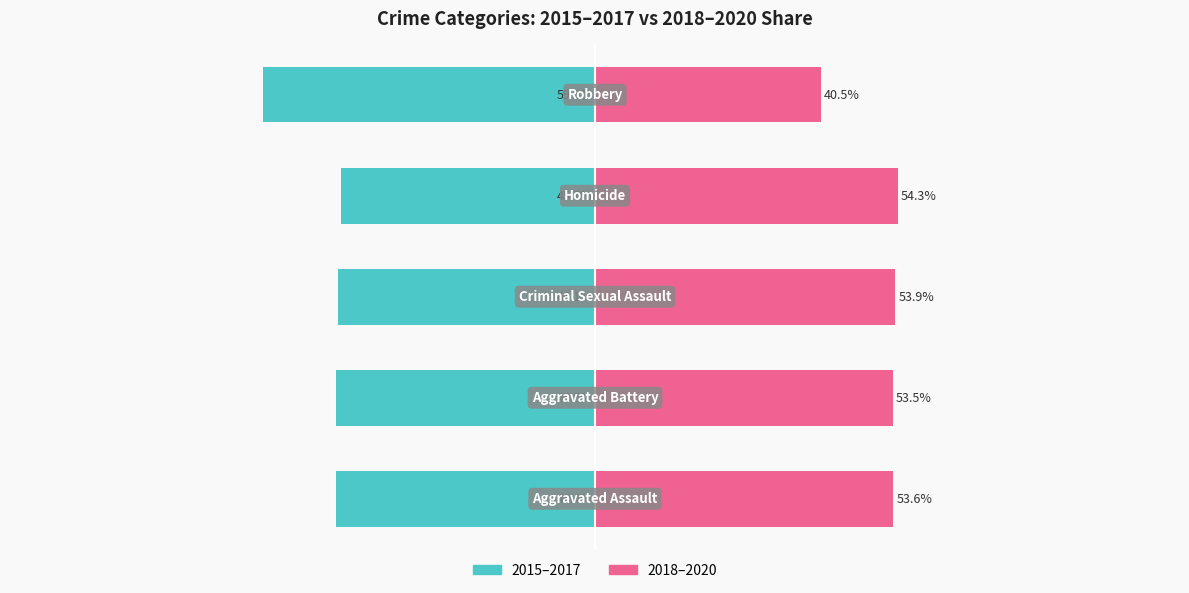

Rank the series at 0 from lowest to highest value.

2015–2017, 2018–2020